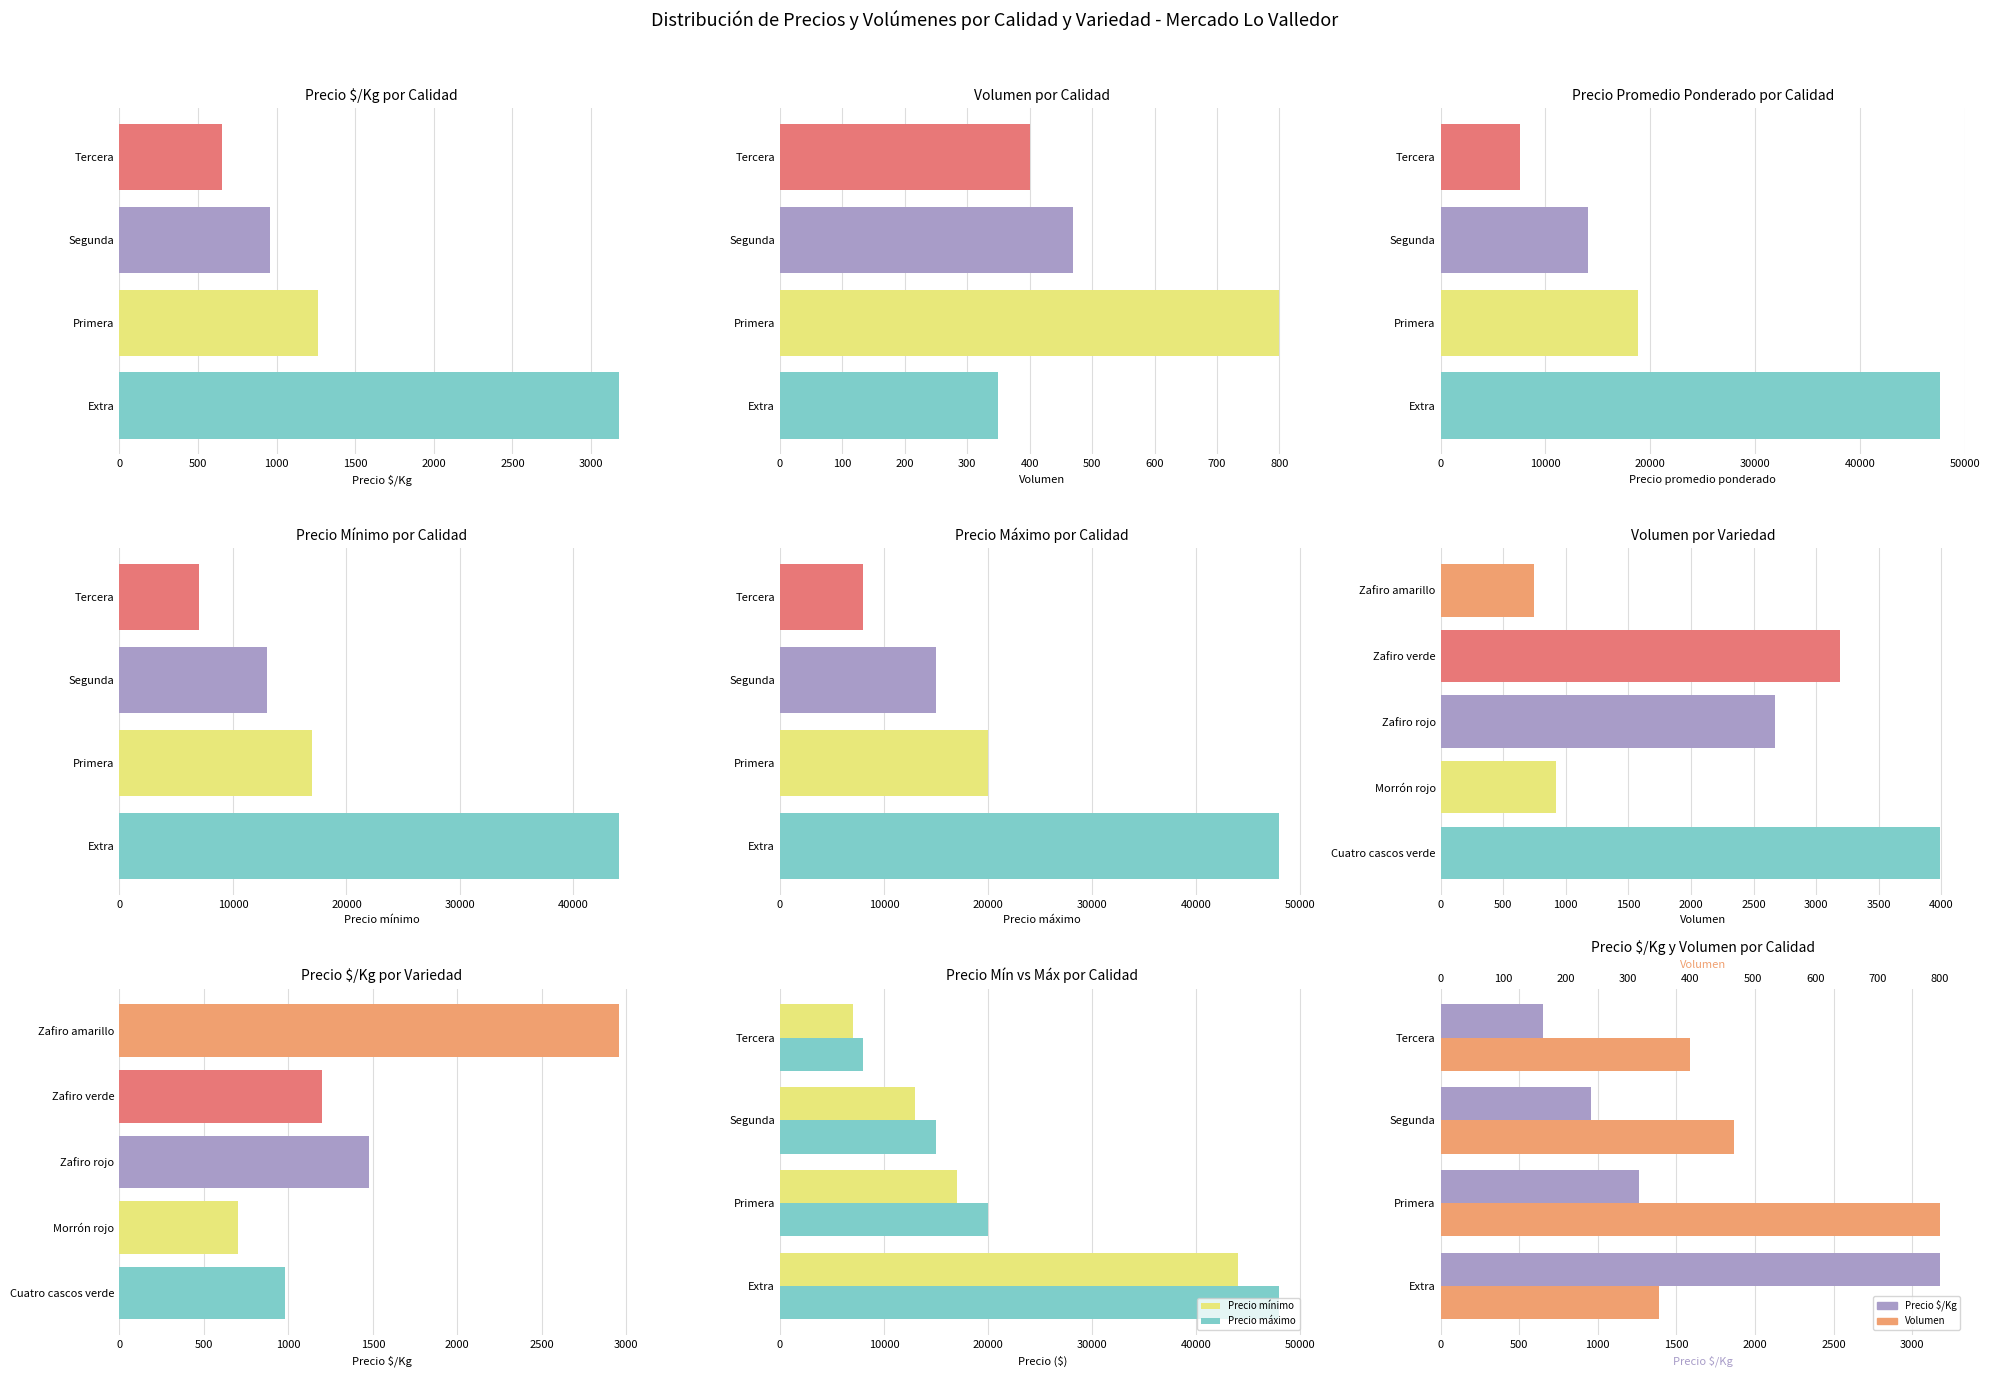

Count the number of categories in the chart.

4